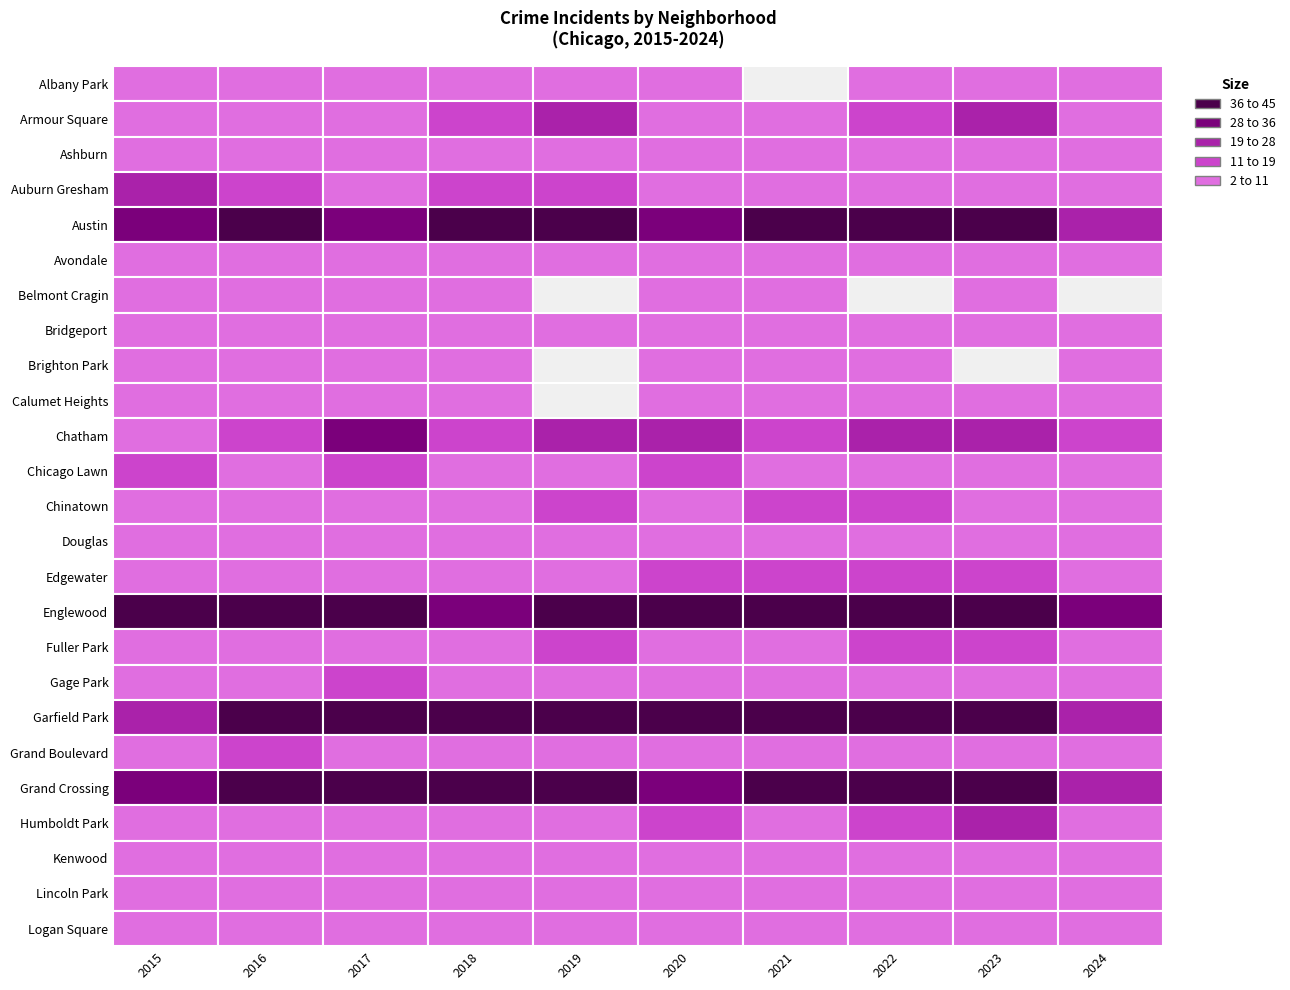

Reading right to left, what are all the values shown in this chart?

Albany Park: 3	9	4	0	4	1	4	3	2	2
Armour Square: 5	21	15	8	4	19	12	7	8	6
Ashburn: 2	3	8	2	5	4	2	1	4	1
Auburn Gresham: 4	9	10	8	10	12	16	10	11	22
Austin: 23	48	44	63	34	53	57	32	40	32
Avondale: 1	9	5	6	5	5	5	4	2	4
Belmont Cragin: 0	6	0	2	1	0	3	1	7	5
Bridgeport: 2	2	3	3	2	1	1	3	6	2
Brighton Park: 1	0	3	3	4	0	4	4	1	2
Calumet Heights: 2	4	2	2	4	0	6	2	4	3
Chatham: 11	21	24	13	25	26	17	29	11	8
Chicago Lawn: 1	5	6	6	13	8	5	16	5	14
Chinatown: 10	9	17	12	10	13	10	4	8	6
Douglas: 4	4	7	8	2	8	5	8	7	8
Edgewater: 5	11	12	13	11	10	6	9	6	4
Englewood: 28	37	45	47	50	63	33	50	51	40
Fuller Park: 5	13	12	6	10	14	8	8	8	8
Gage Park: 7	6	5	1	5	5	9	11	5	6
Garfield Park: 19	51	49	50	47	65	69	51	40	19
Grand Boulevard: 3	8	6	5	7	8	6	10	13	9
Grand Crossing: 27	47	39	39	28	53	38	36	42	32
Humboldt Park: 8	19	13	6	11	6	10	8	10	8
Kenwood: 2	6	8	5	3	7	6	4	5	3
Lincoln Park: 1	2	3	2	1	3	2	1	3	2
Logan Square: 4	10	7	8	6	7	9	6	8	5